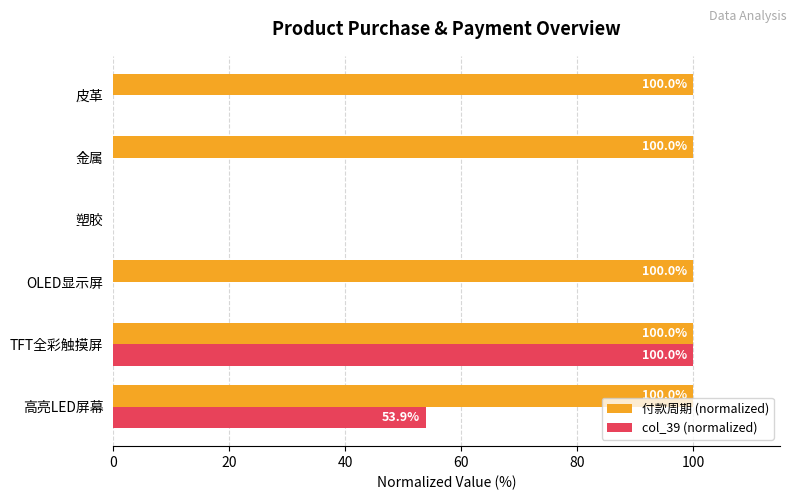

The value of 付款周期 (normalized) at 塑胶 is -50.3. True or false?

False